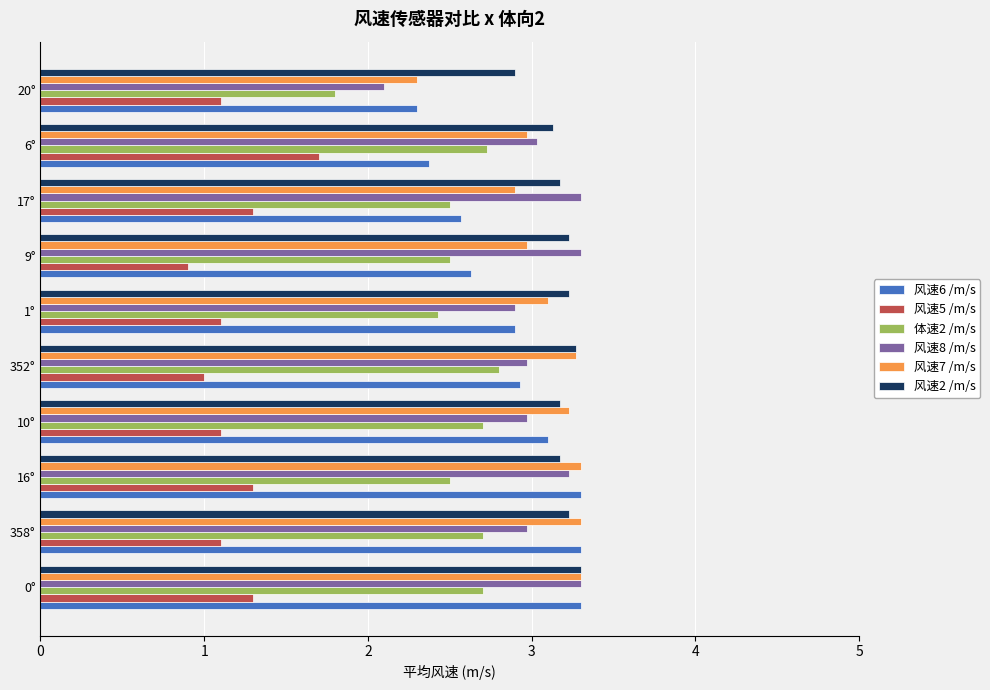

What is the difference between the highest and lowest values at 358°?

2.2